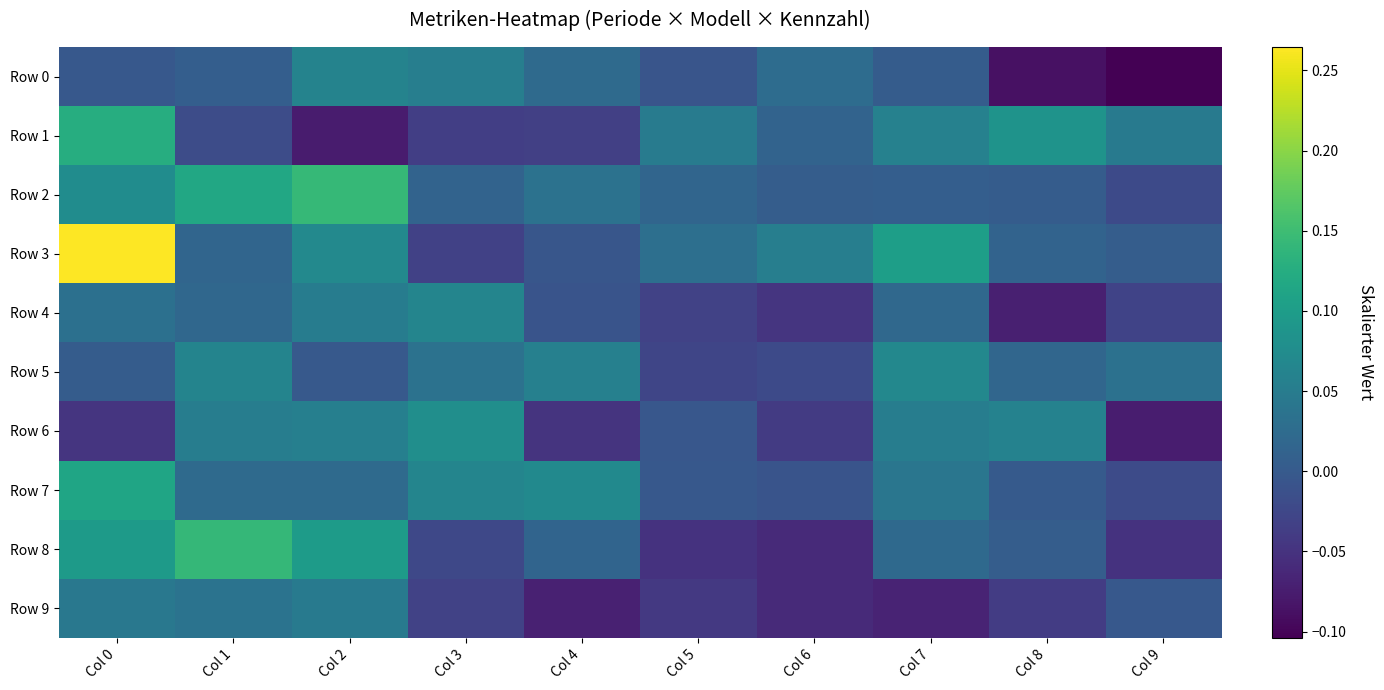

Reading left to right, what are all the values shown in this chart?

Row 0: Col 0=-0.0	Col 1=0.0	Col 2=0.1	Col 3=0.1	Col 4=0.0	Col 5=-0.0	Col 6=0.0	Col 7=0.0	Col 8=-0.1	Col 9=-0.1
Row 1: Col 0=0.1	Col 1=-0.0	Col 2=-0.1	Col 3=-0.0	Col 4=-0.0	Col 5=0.0	Col 6=0.0	Col 7=0.1	Col 8=0.1	Col 9=0.0
Row 2: Col 0=0.1	Col 1=0.1	Col 2=0.1	Col 3=0.0	Col 4=0.0	Col 5=0.0	Col 6=0.0	Col 7=0.0	Col 8=0.0	Col 9=-0.0
Row 3: Col 0=0.3	Col 1=0.0	Col 2=0.1	Col 3=-0.0	Col 4=-0.0	Col 5=0.0	Col 6=0.1	Col 7=0.1	Col 8=0.0	Col 9=0.0
Row 4: Col 0=0.0	Col 1=0.0	Col 2=0.1	Col 3=0.1	Col 4=-0.0	Col 5=-0.0	Col 6=-0.0	Col 7=0.0	Col 8=-0.1	Col 9=-0.0
Row 5: Col 0=0.0	Col 1=0.1	Col 2=-0.0	Col 3=0.0	Col 4=0.1	Col 5=-0.0	Col 6=-0.0	Col 7=0.1	Col 8=0.0	Col 9=0.0
Row 6: Col 0=-0.0	Col 1=0.1	Col 2=0.1	Col 3=0.1	Col 4=-0.0	Col 5=-0.0	Col 6=-0.0	Col 7=0.1	Col 8=0.1	Col 9=-0.1
Row 7: Col 0=0.1	Col 1=0.0	Col 2=0.0	Col 3=0.1	Col 4=0.1	Col 5=-0.0	Col 6=-0.0	Col 7=0.0	Col 8=0.0	Col 9=-0.0
Row 8: Col 0=0.1	Col 1=0.1	Col 2=0.1	Col 3=-0.0	Col 4=0.0	Col 5=-0.0	Col 6=-0.1	Col 7=0.0	Col 8=0.0	Col 9=-0.0
Row 9: Col 0=0.0	Col 1=0.0	Col 2=0.0	Col 3=-0.0	Col 4=-0.1	Col 5=-0.0	Col 6=-0.1	Col 7=-0.1	Col 8=-0.0	Col 9=-0.0